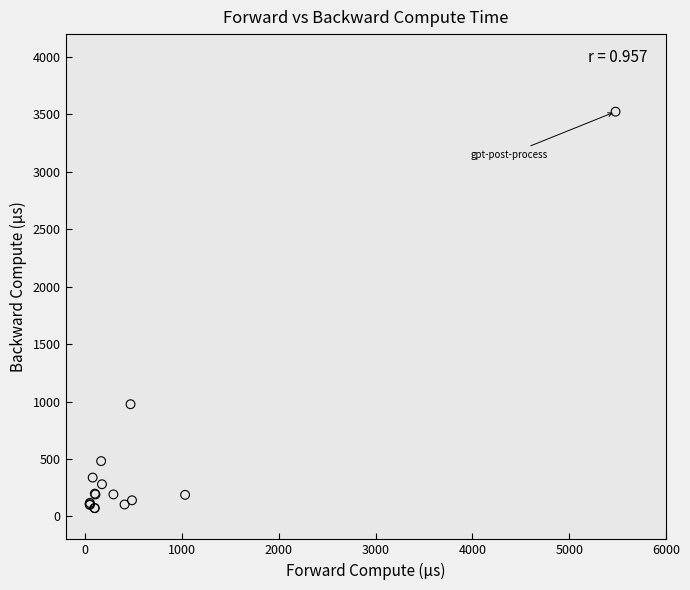

What Y value in the scatter plot is closest to 1798?

977.0